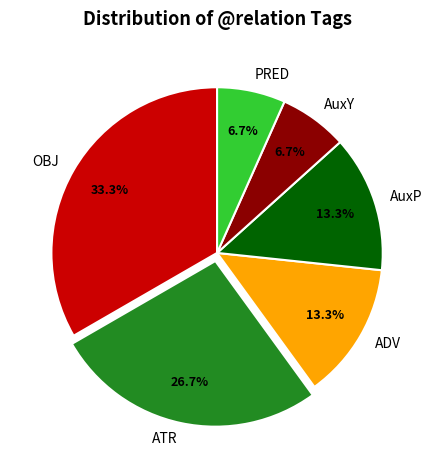

Is PRED the majority of the pie?

No